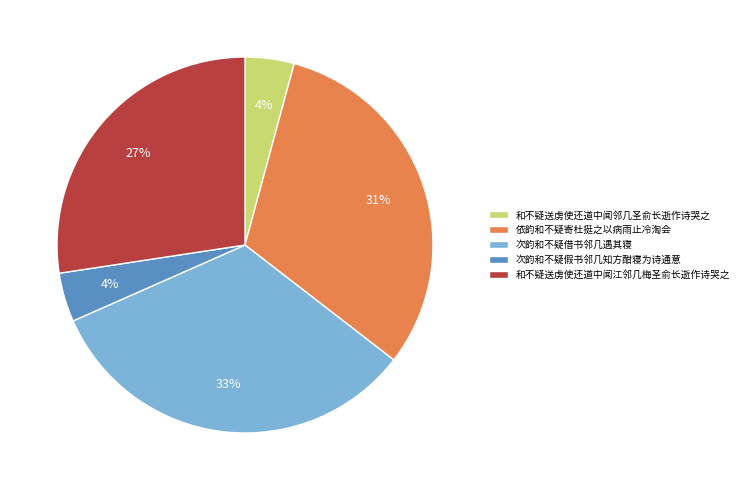

Combined, do 依韵和不疑寄杜挺之以病雨止冷淘会 and 次韵和不疑借书邻几遇其寝 account for over 50%?

Yes